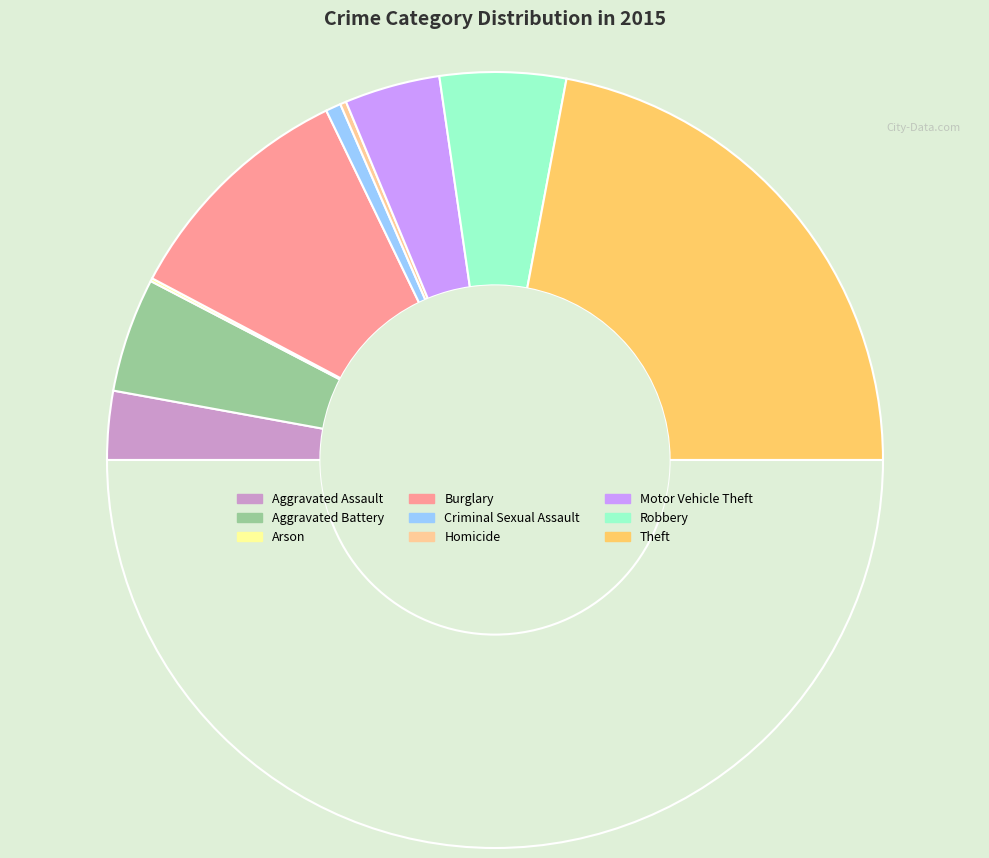

How many segments does this pie chart have?

9